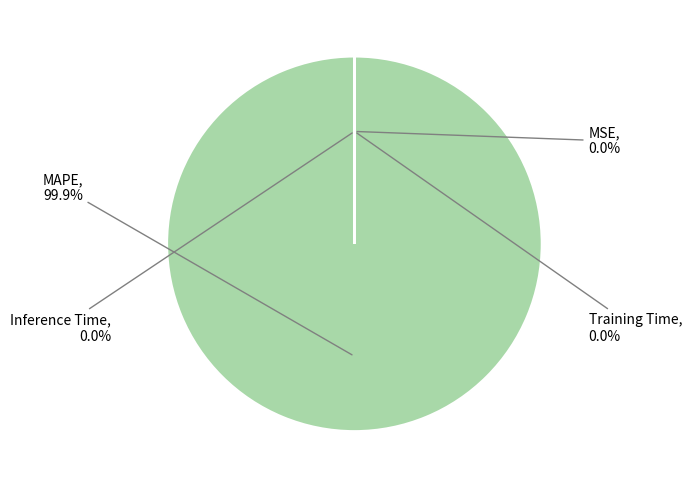

How many segments does this pie chart have?

4